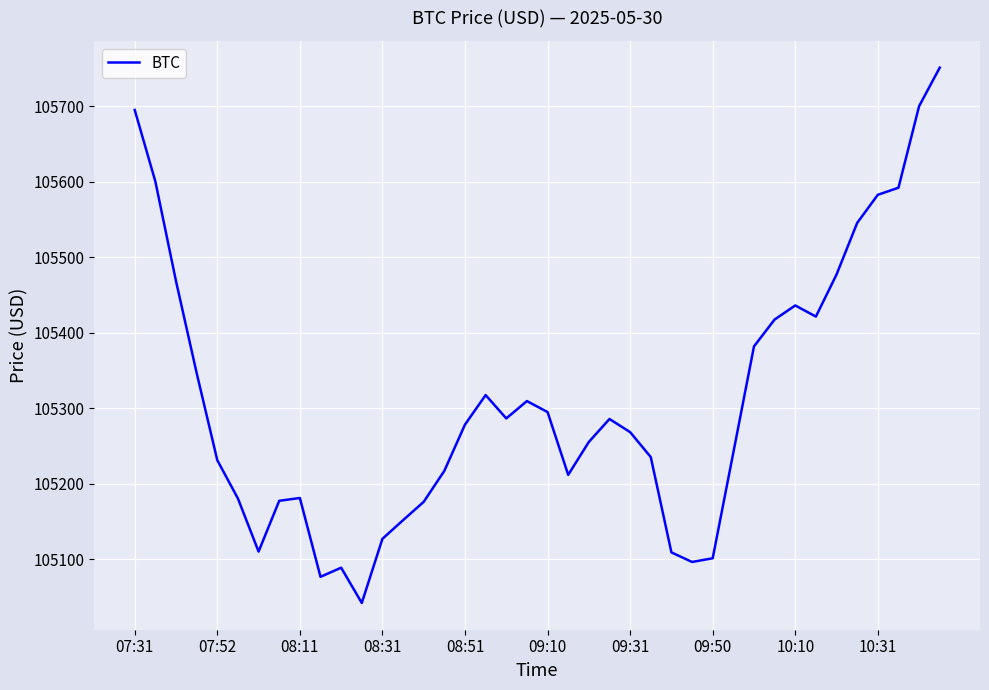

How many interior local valleys (lower than both neighbors) does the data have?

7